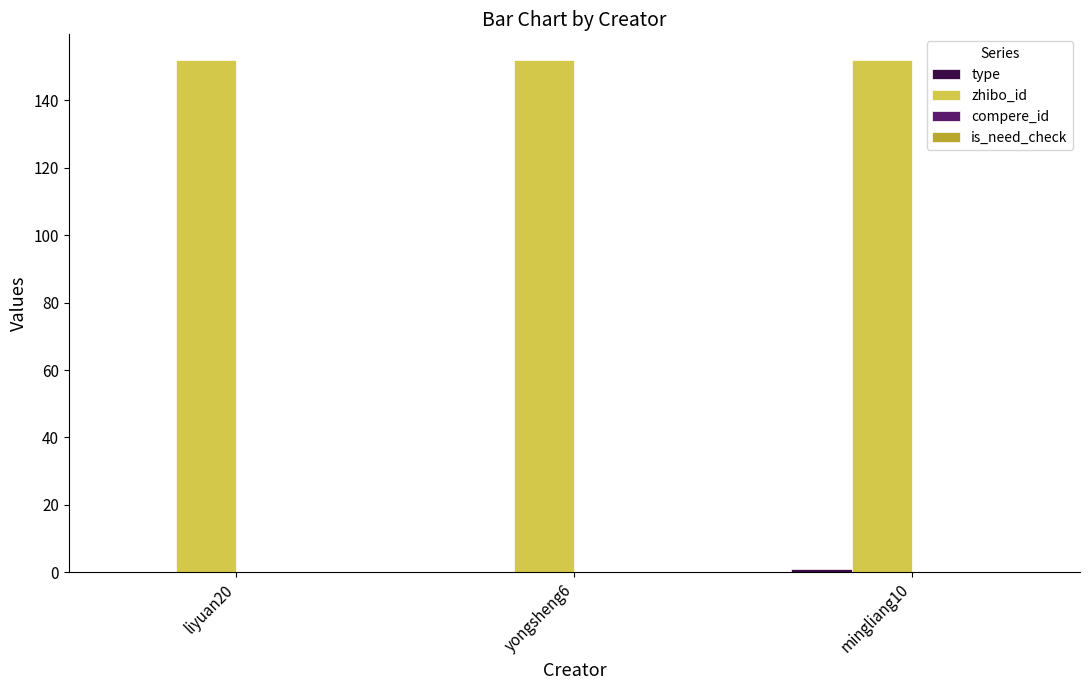

What is the sum of all zhibo_id values?

456